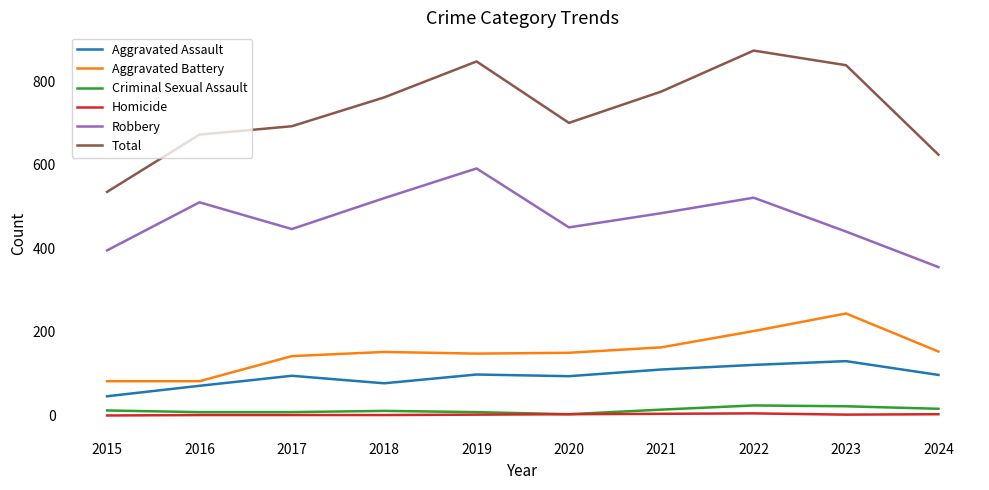

Which series has the largest range (max minus min)?

Total